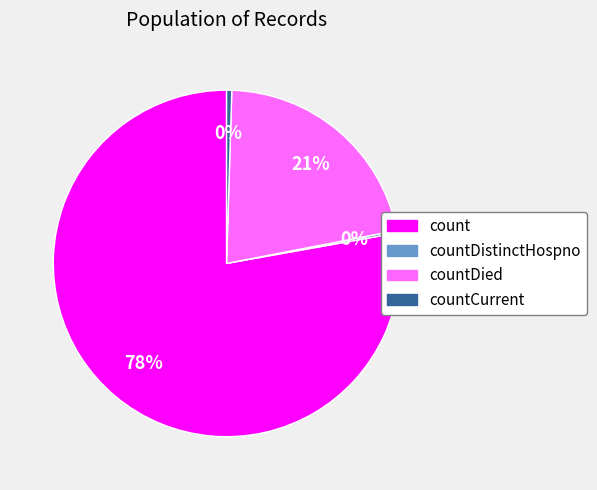

To the nearest percent, what is the average slice percentage?

25%